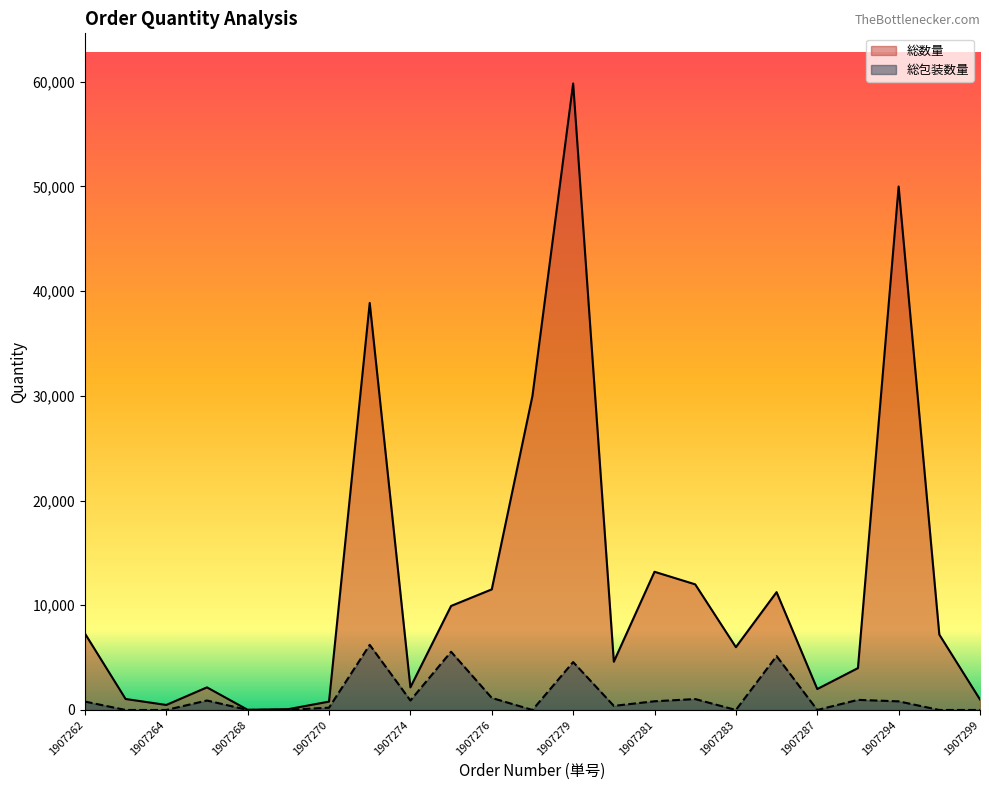

Reading left to right, extract all data points from this chart.

総数量: 7308	1050	480	2160	18	80	800	38880	2160	9936	11520	30000	59840	4608	13200	12000	6000	11256	2000	4000	50000	7200	1000
総包装数量: 804	0	0	905	4	19	220	6221	905	5562	1152	0	4575	392	832	1044	0	5151	0	966	825	0	0